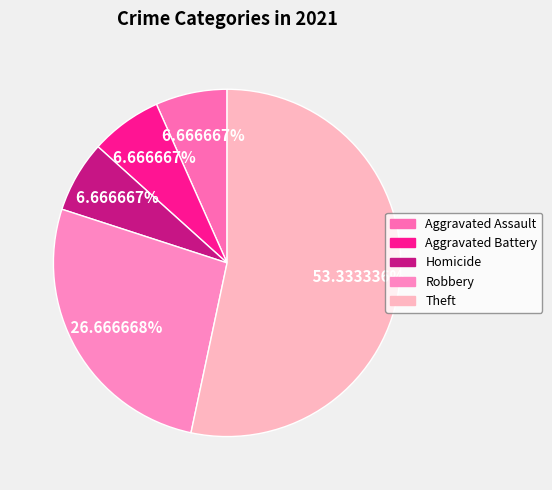

What percentage is the Theft slice, to the nearest percent?

53%